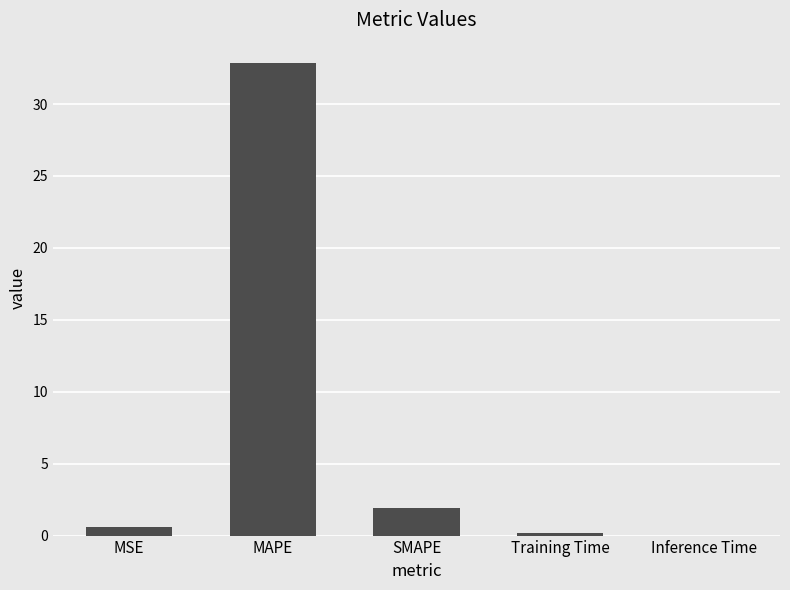

Between MSE and MAPE, which is larger?

MAPE